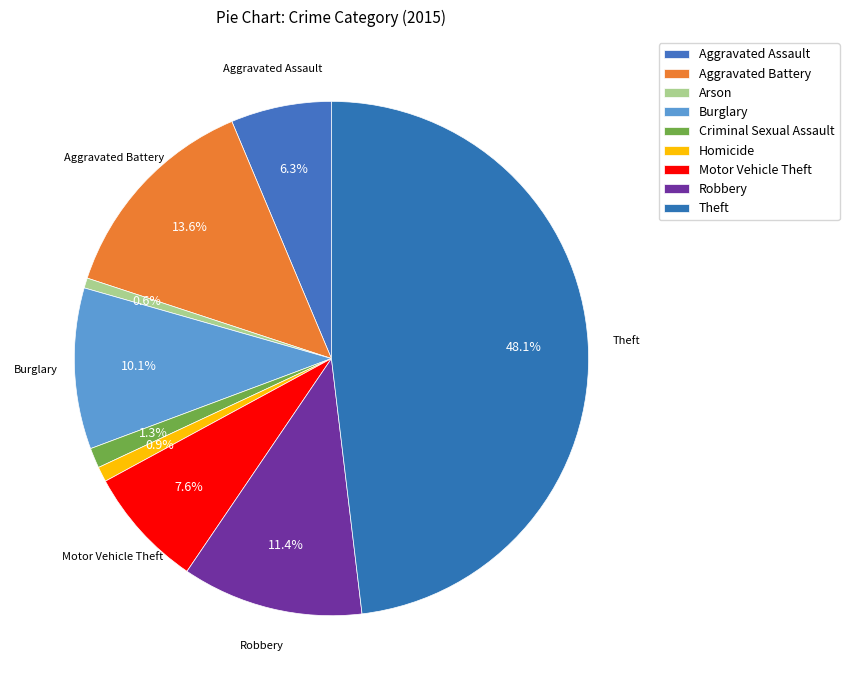

What percentage is the Theft slice, to the nearest percent?

48%